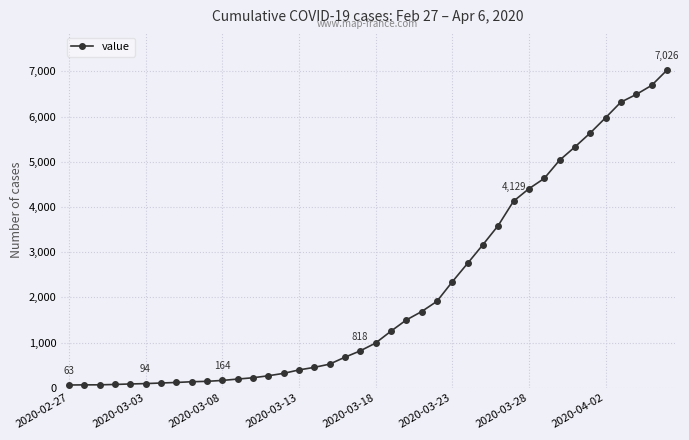

What is the sum of all values?

85846